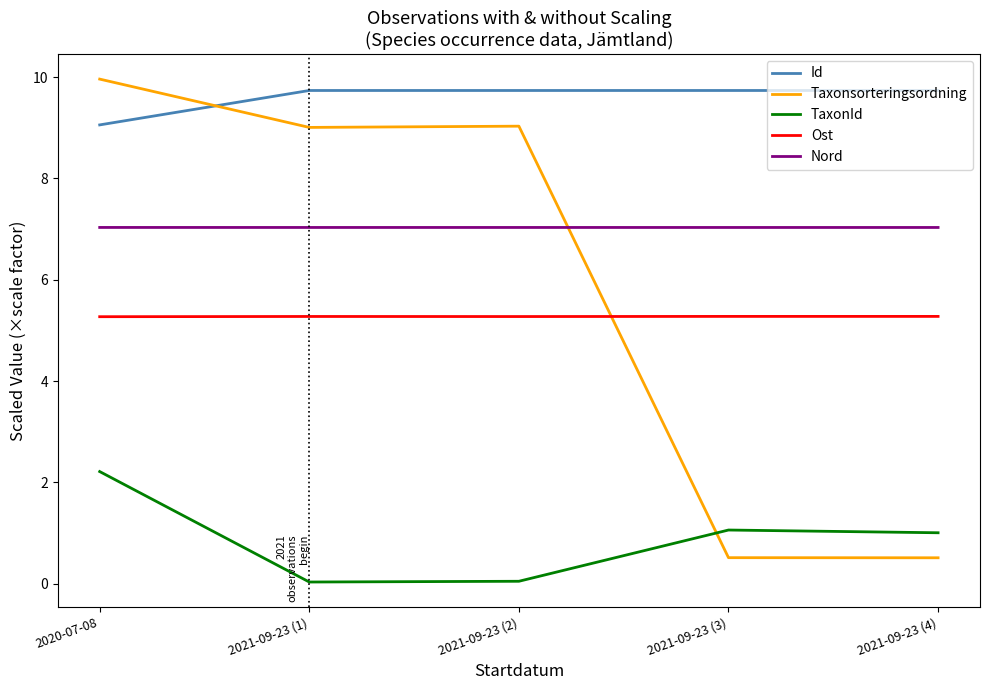

How many series are shown in this chart?

5